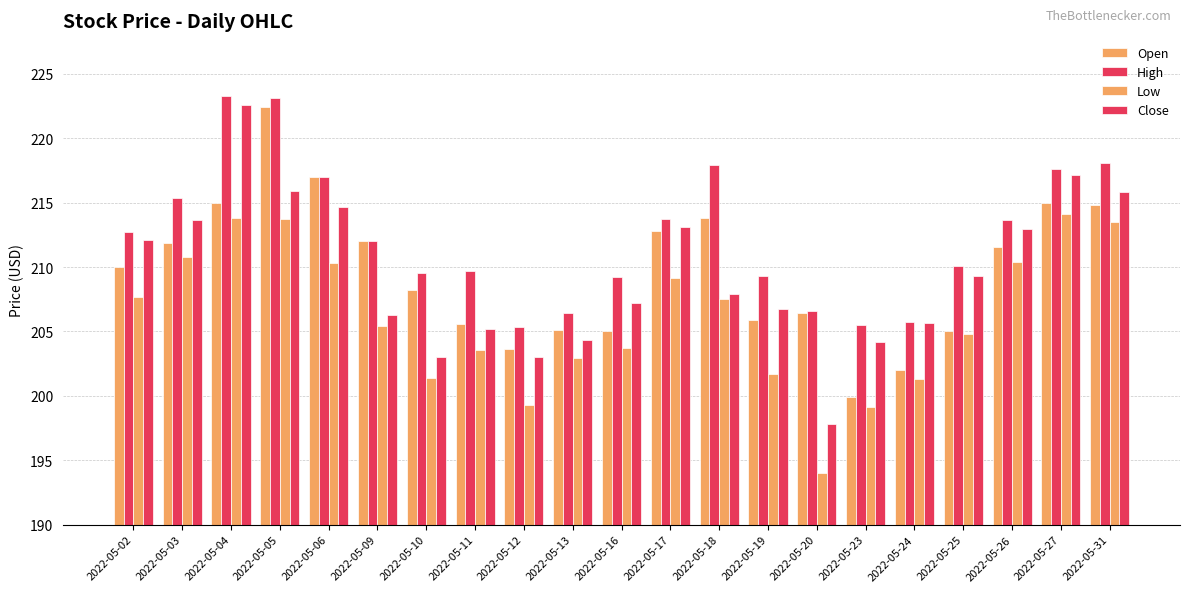

Rank the series by their maximum value, from lowest to highest.

Low, Open, Close, High